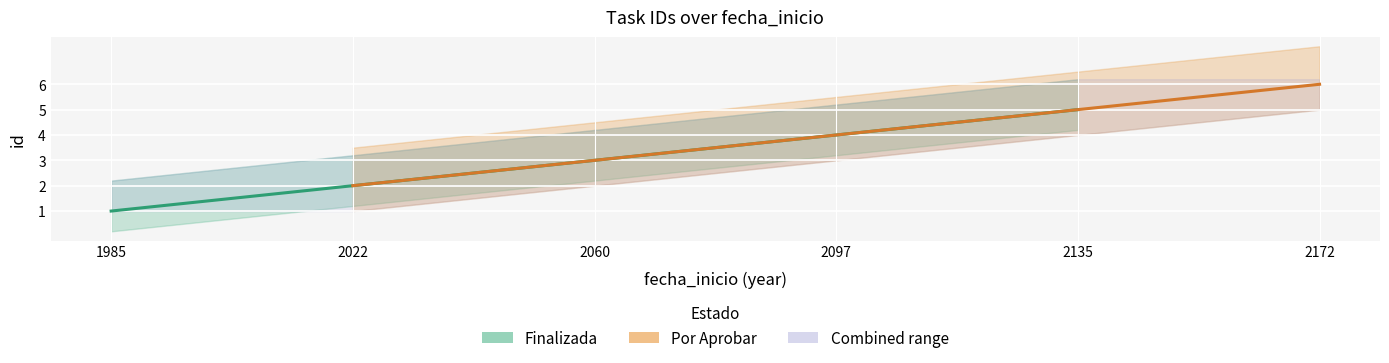

Is this an area chart (filled region under the line)?

No